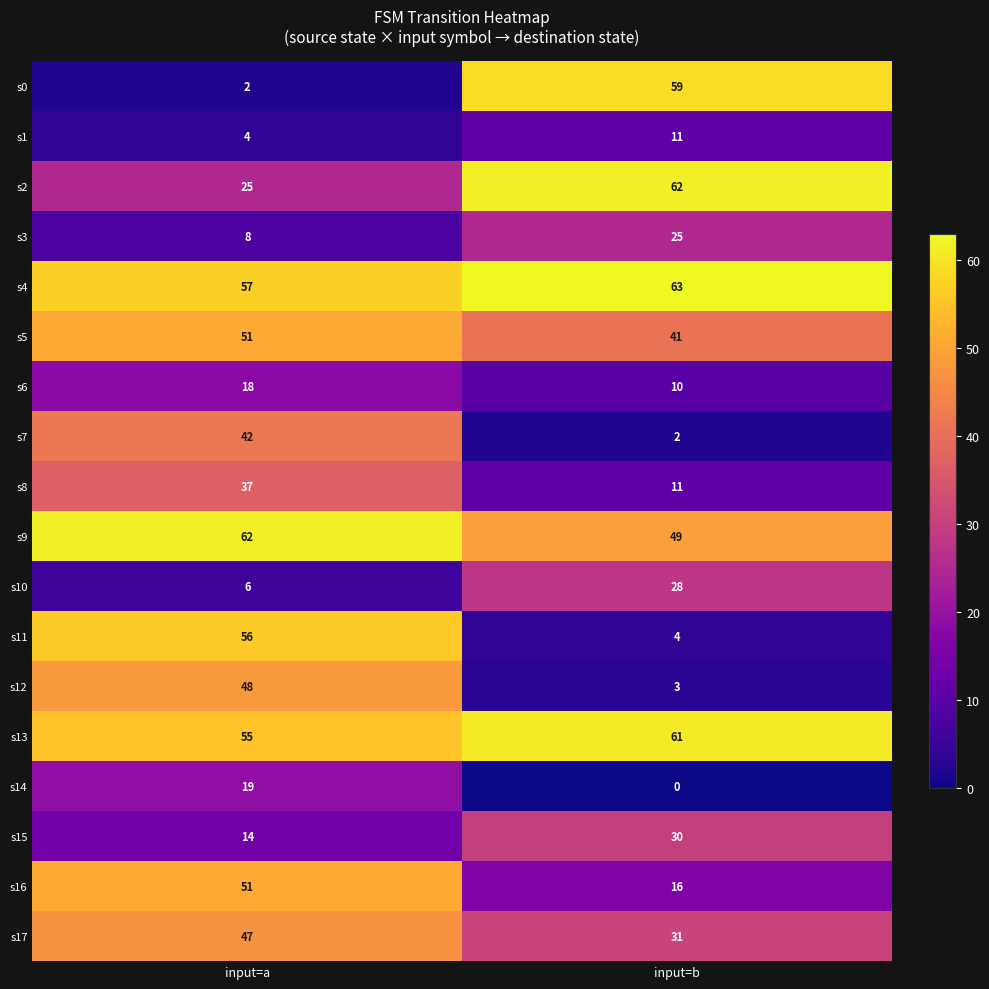

The value of s15 at input=b is 20. True or false?

False